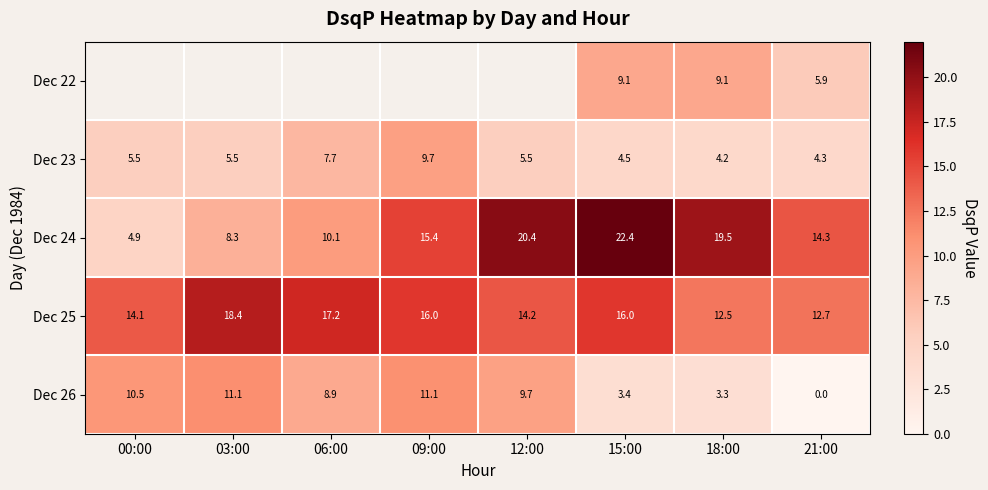

What is the average value of the Dec 25 series?

15.1